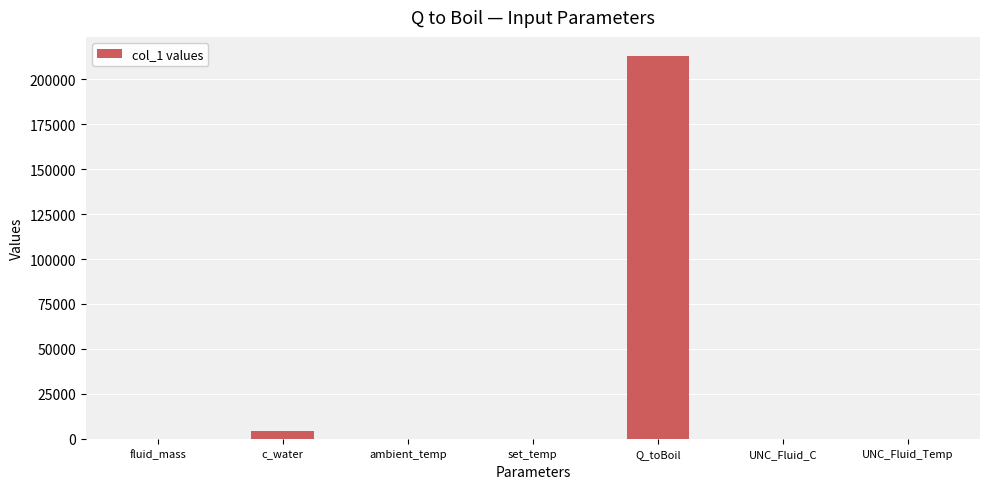

Which label corresponds to the largest value in the chart?

Q_toBoil